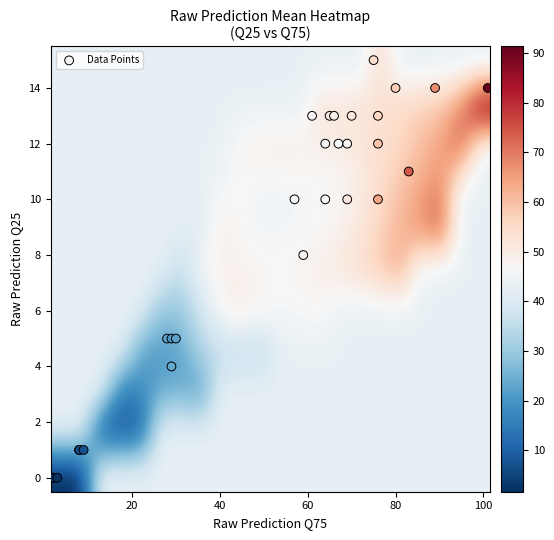

Reading right to left, transcribe all the data shown in this chart.

raw_q25: 14.0	11.0	10.0	0.0	1.0	4.0	8.0	14.0	12.0	10.0	0.0	1.0	5.0	10.0	13.0	13.0	12.0	0.0	1.0	5.0	12.0	15.0	13.0	12.0	0.0	1.0	5.0	13.0	14.0	13.0	10.0
raw_q75: 101.0	83.0	76.0	3.0	9.0	29.0	59.0	89.0	76.0	69.0	2.0	8.0	30.0	64.0	76.0	70.0	69.0	2.0	8.0	29.0	64.0	75.0	66.0	67.0	2.0	8.0	28.0	61.0	80.0	65.0	57.0
raw_mean: 91.4	73.9	63.7	2.1	7.3	23.5	47.9	67.8	59.4	51.6	1.7	6.2	22.4	47.3	55.8	51.5	46.9	1.6	5.9	20.7	44.7	54.1	49.2	45.9	1.6	5.9	22.3	47.9	57.5	50.5	45.7